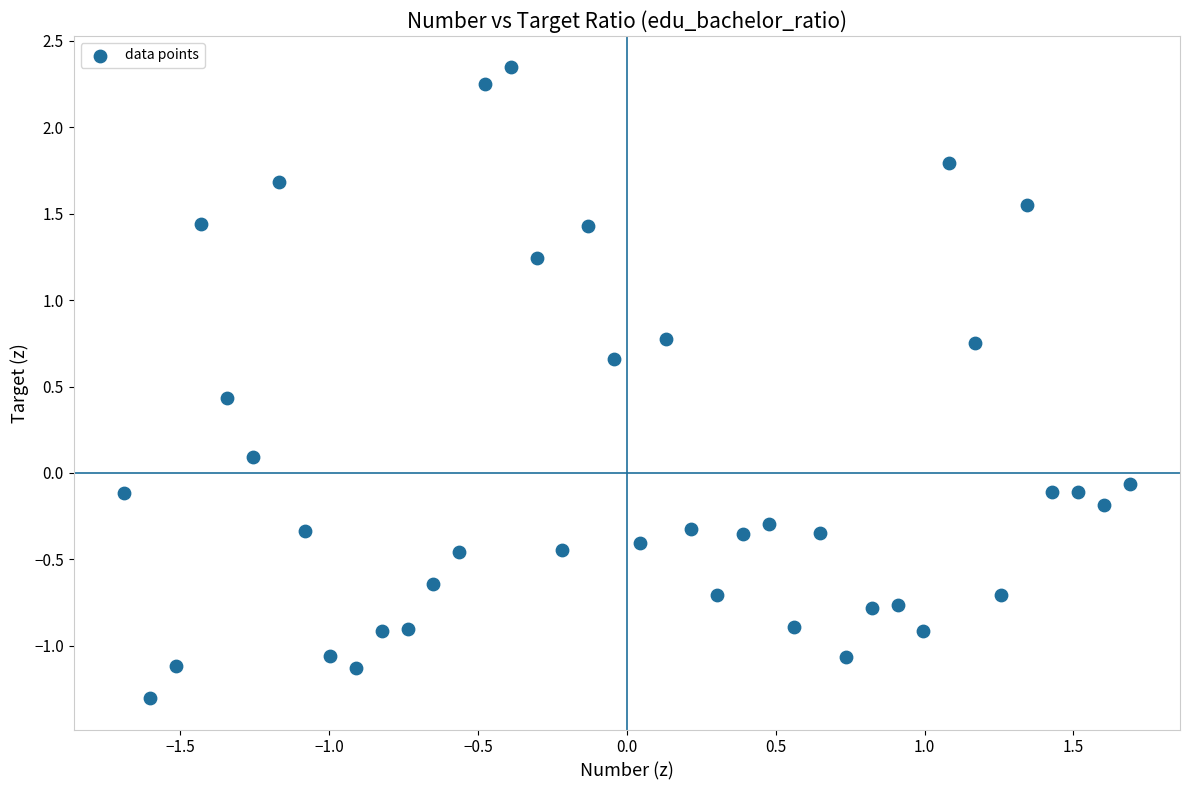

What is the range of Y values (max minus min)?

3.6